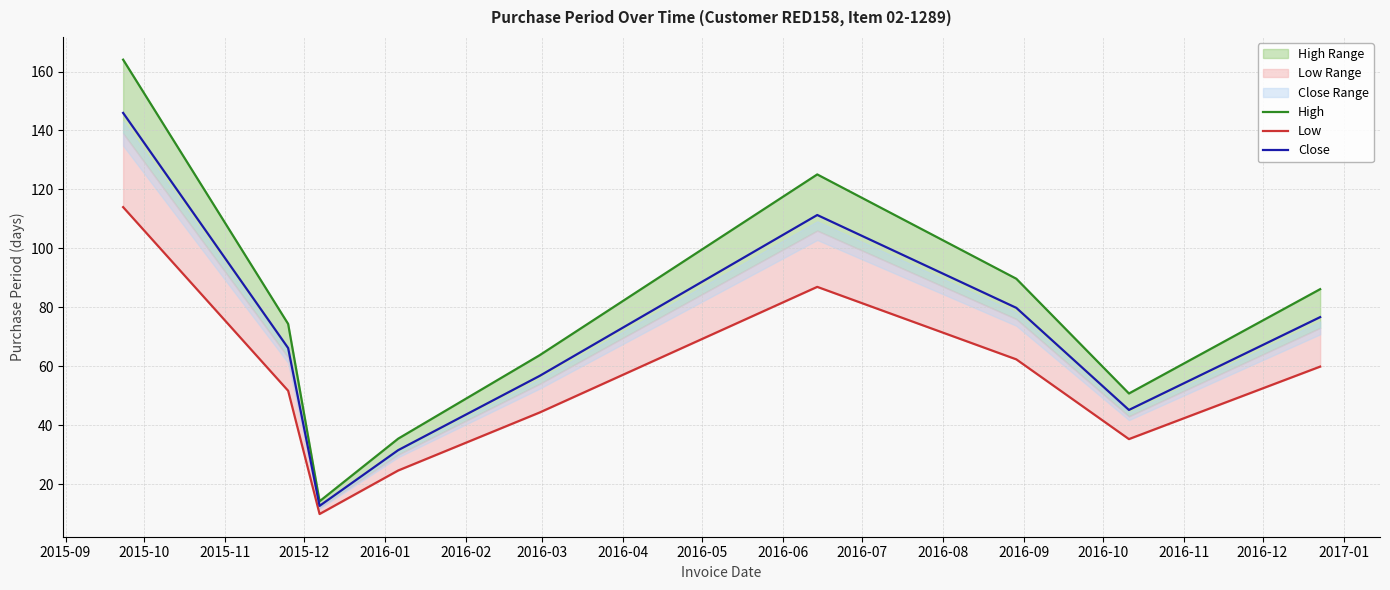

True or false: Low and High cross at least once.

False